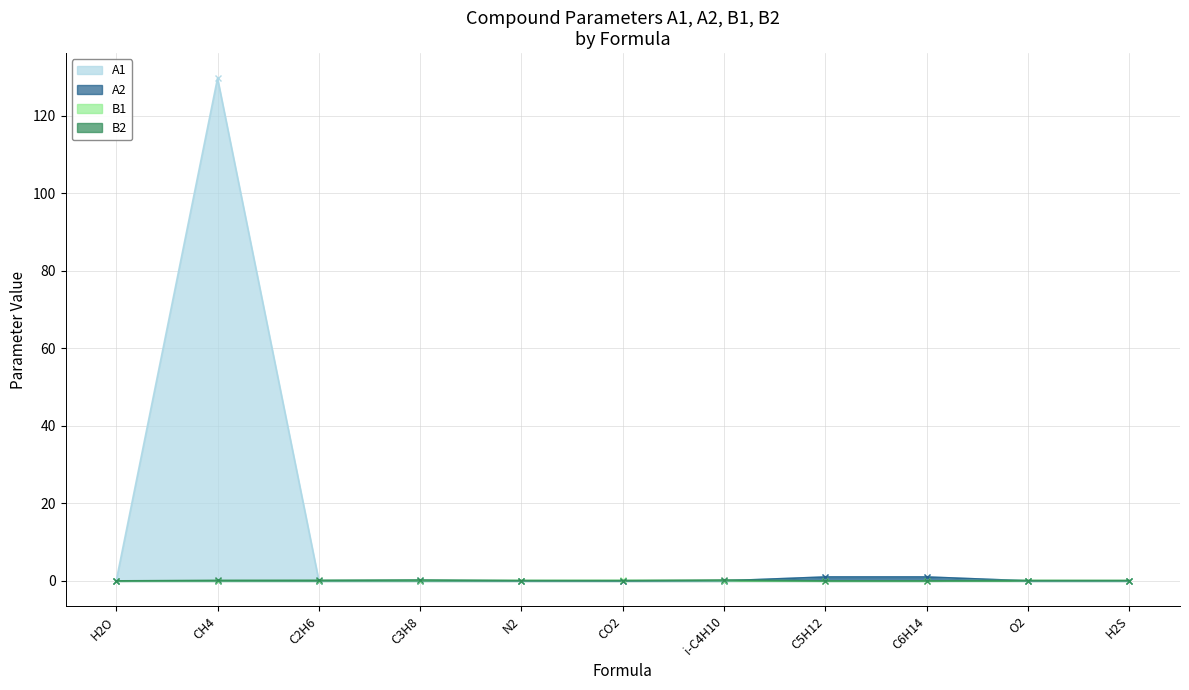

What is the total value across all series at C5H12?

2.0